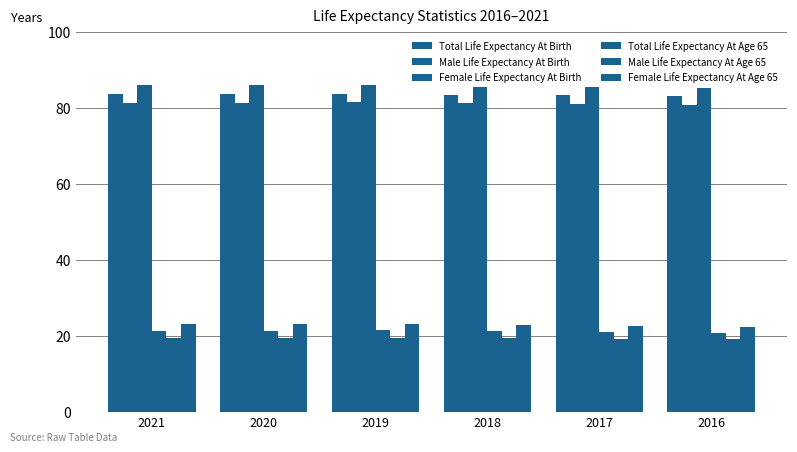

What is the total value across all series at 2016?

311.0